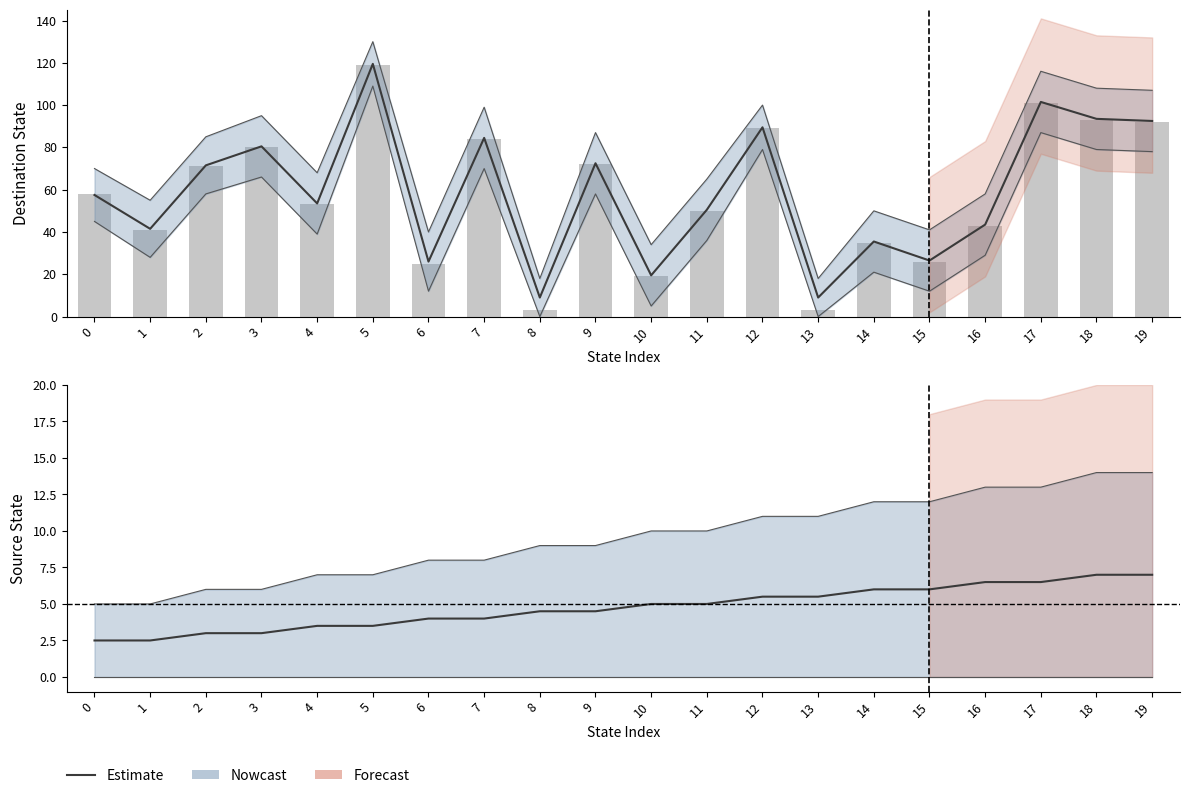

What is the greatest value displayed?

119.0